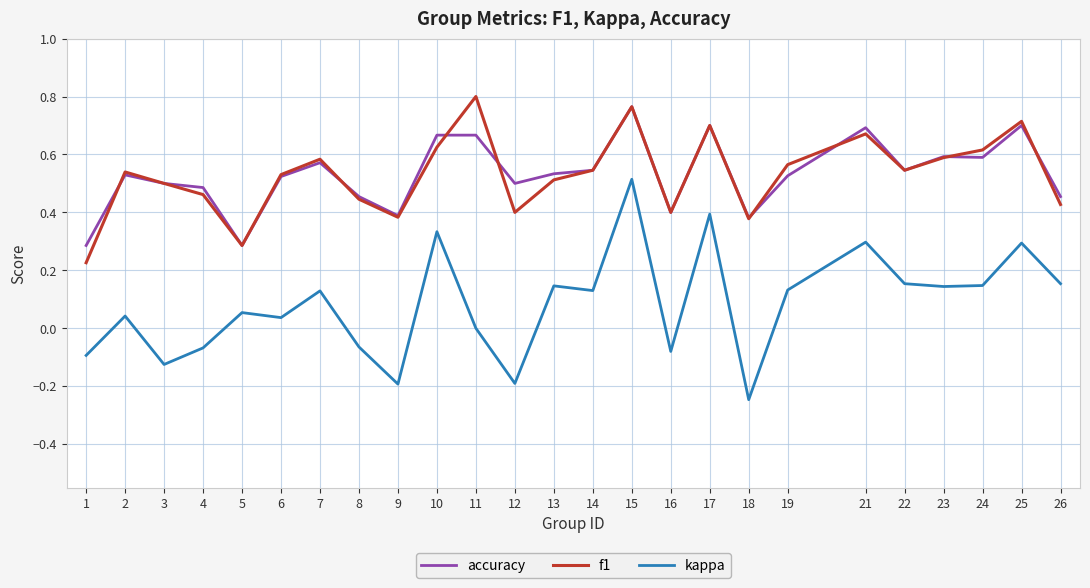

Which category has the lowest value across all series?

18